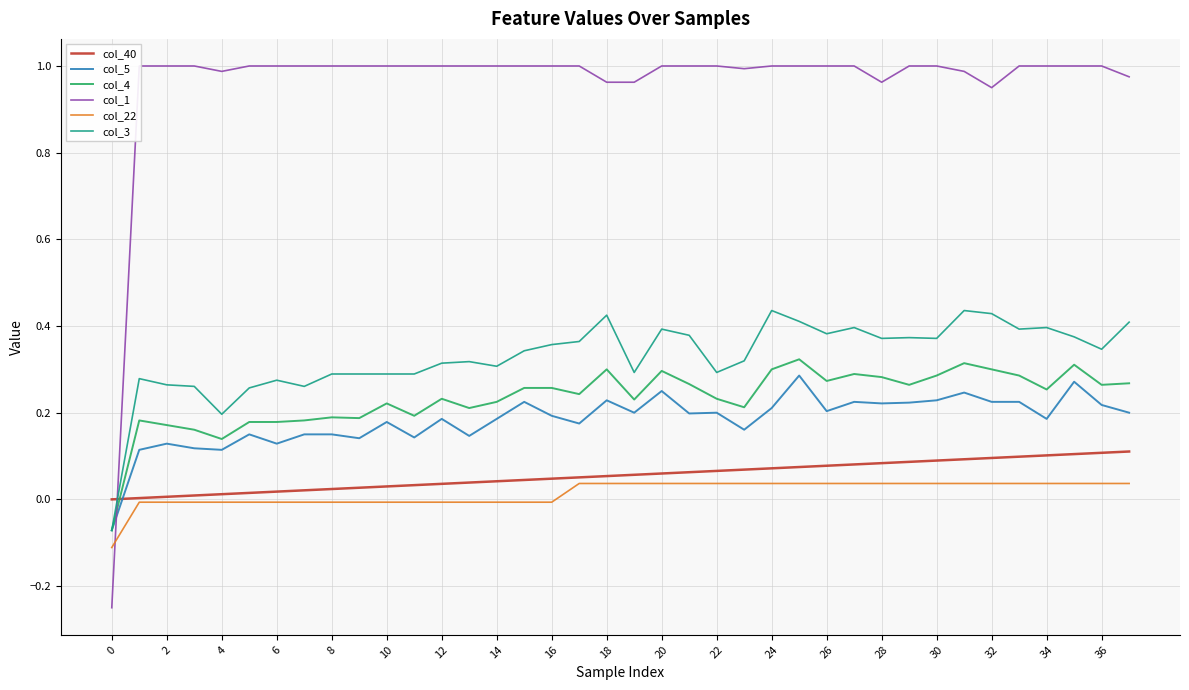

Reading left to right, transcribe all the data shown in this chart.

col_40: 0.0	0.0	0.0	0.0	0.0	0.0	0.0	0.0	0.0	0.0	0.0	0.0	0.0	0.0	0.0	0.0	0.0	0.1	0.1	0.1	0.1	0.1	0.1	0.1	0.1	0.1	0.1	0.1	0.1	0.1	0.1	0.1	0.1	0.1	0.1	0.1	0.1	0.1
col_5: -0.1	0.1	0.1	0.1	0.1	0.1	0.1	0.1	0.1	0.1	0.2	0.1	0.2	0.1	0.2	0.2	0.2	0.2	0.2	0.2	0.2	0.2	0.2	0.2	0.2	0.3	0.2	0.2	0.2	0.2	0.2	0.2	0.2	0.2	0.2	0.3	0.2	0.2
col_4: -0.1	0.2	0.2	0.2	0.1	0.2	0.2	0.2	0.2	0.2	0.2	0.2	0.2	0.2	0.2	0.3	0.3	0.2	0.3	0.2	0.3	0.3	0.2	0.2	0.3	0.3	0.3	0.3	0.3	0.3	0.3	0.3	0.3	0.3	0.3	0.3	0.3	0.3
col_1: -0.2	1.0	1.0	1.0	1.0	1.0	1.0	1.0	1.0	1.0	1.0	1.0	1.0	1.0	1.0	1.0	1.0	1.0	1.0	1.0	1.0	1.0	1.0	1.0	1.0	1.0	1.0	1.0	1.0	1.0	1.0	1.0	1.0	1.0	1.0	1.0	1.0	1.0
col_22: -0.1	-0.0	-0.0	-0.0	-0.0	-0.0	-0.0	-0.0	-0.0	-0.0	-0.0	-0.0	-0.0	-0.0	-0.0	-0.0	-0.0	0.0	0.0	0.0	0.0	0.0	0.0	0.0	0.0	0.0	0.0	0.0	0.0	0.0	0.0	0.0	0.0	0.0	0.0	0.0	0.0	0.0
col_3: -0.1	0.3	0.3	0.3	0.2	0.3	0.3	0.3	0.3	0.3	0.3	0.3	0.3	0.3	0.3	0.3	0.4	0.4	0.4	0.3	0.4	0.4	0.3	0.3	0.4	0.4	0.4	0.4	0.4	0.4	0.4	0.4	0.4	0.4	0.4	0.4	0.3	0.4